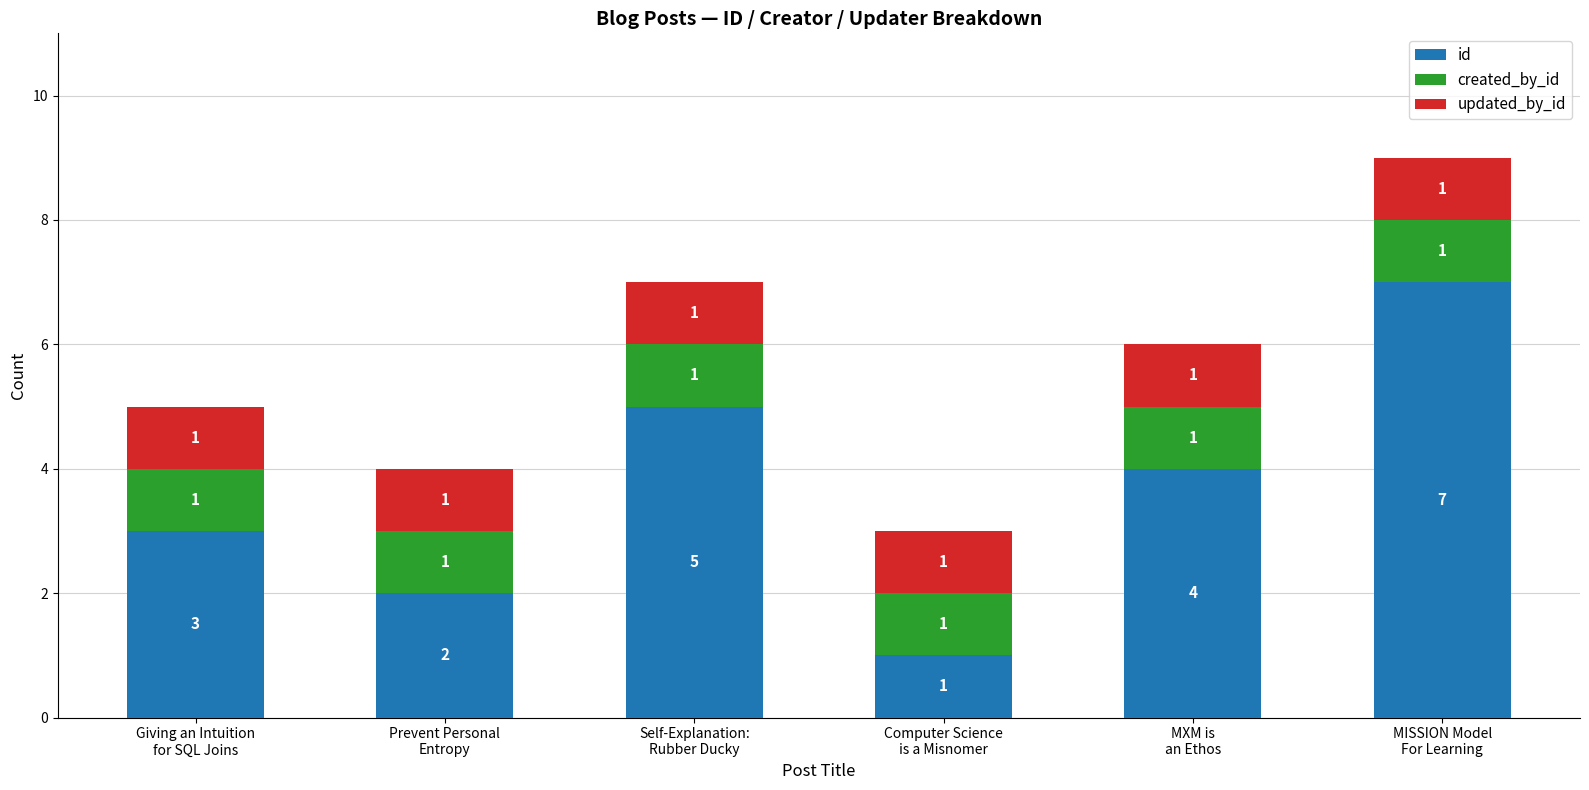

What is the value of the id bar at the 1st from the left?

3